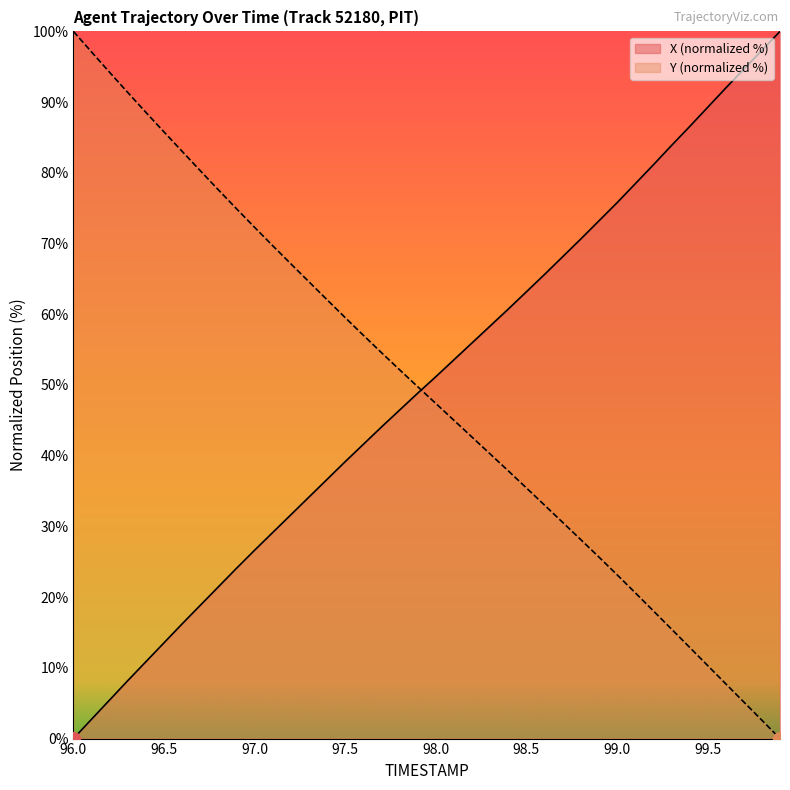

Reading right to left, extract all data points from this chart.

X: 100.0	97.3	94.6	92.0	89.2	86.5	83.8	81.1	78.4	75.8	73.2	70.6	68.1	65.6	63.2	60.7	58.3	55.9	53.6	51.2	48.8	46.4	44.1	41.6	39.2	36.7	34.1	31.6	29.1	26.6	24.1	21.5	18.8	16.2	13.5	10.9	8.2	5.5	2.7	0.0
Y: 0.0	2.6	5.2	7.8	10.3	12.9	15.5	18.1	20.6	23.2	25.7	28.1	30.6	33.0	35.4	37.9	40.2	42.6	45.0	47.4	49.8	52.2	54.6	57.0	59.5	62.1	64.6	67.1	69.7	72.3	74.9	77.6	80.3	83.0	85.8	88.6	91.4	94.2	97.1	100.0